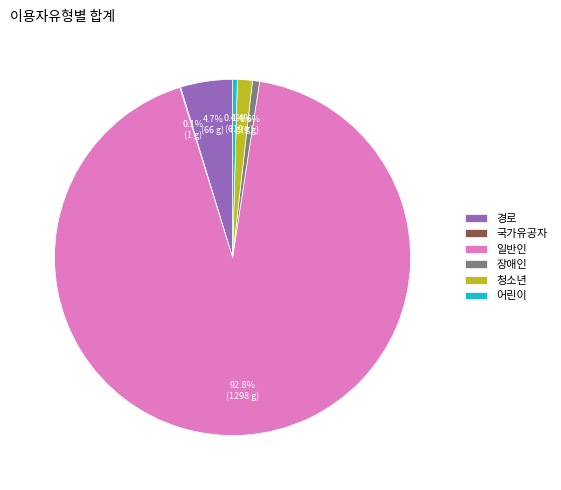

The 일반인 slice represents 93% of the pie. True or false?

True